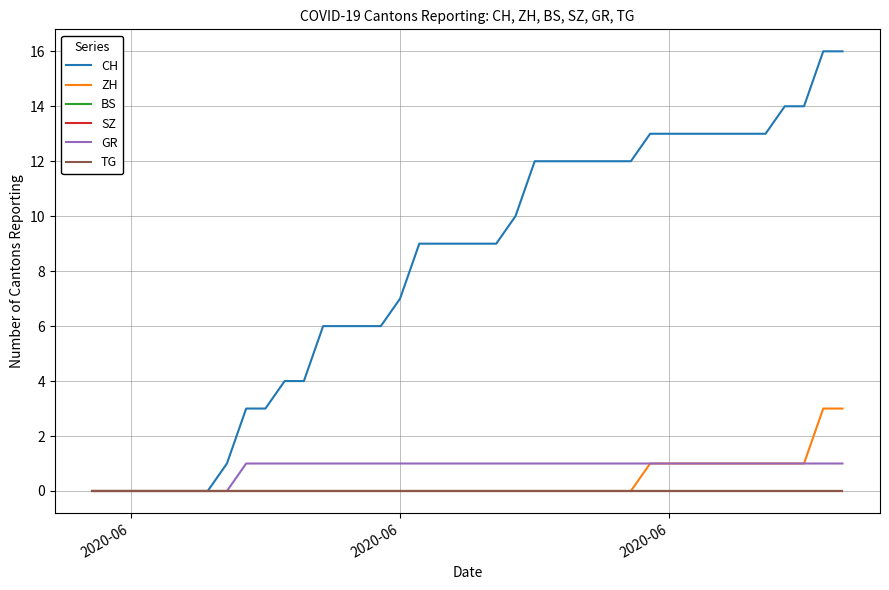

Is this an area chart (filled region under the line)?

No